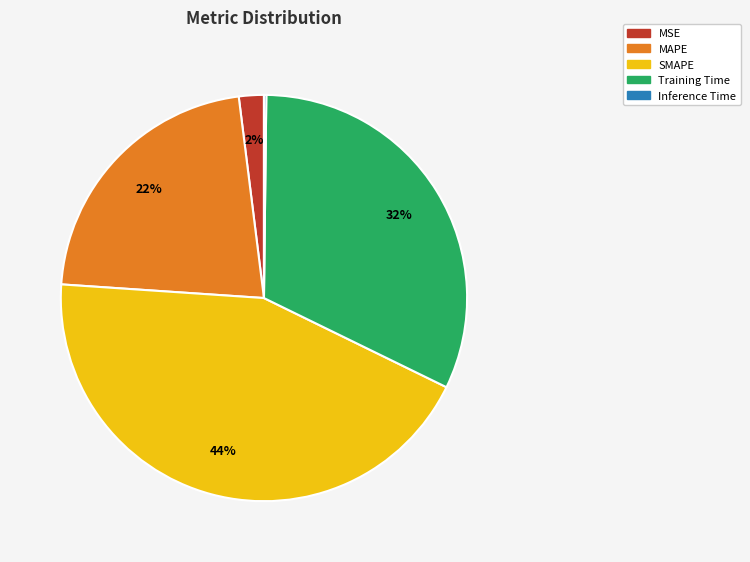

Does any single category account for the majority?

No